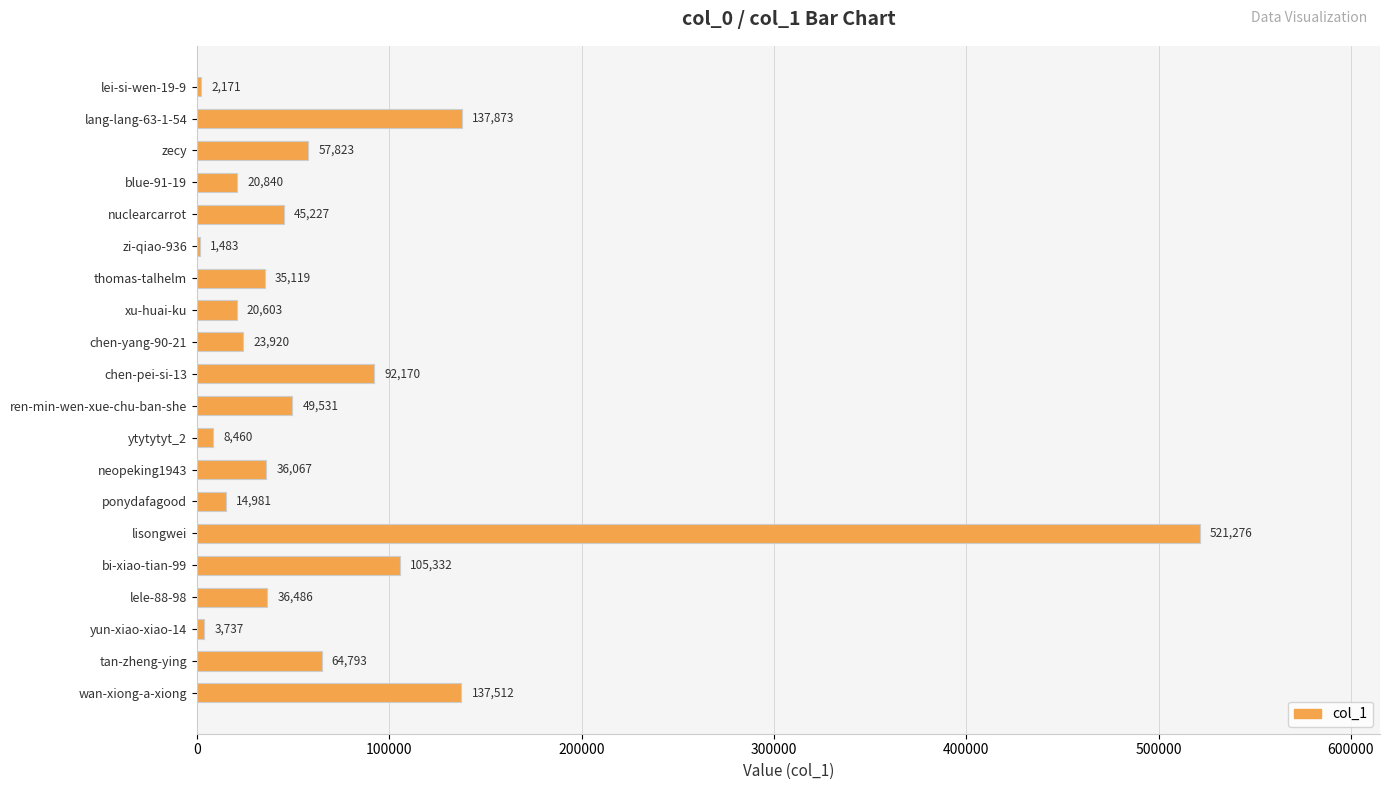

At which label is the value closest to 261379?

lang-lang-63-1-54